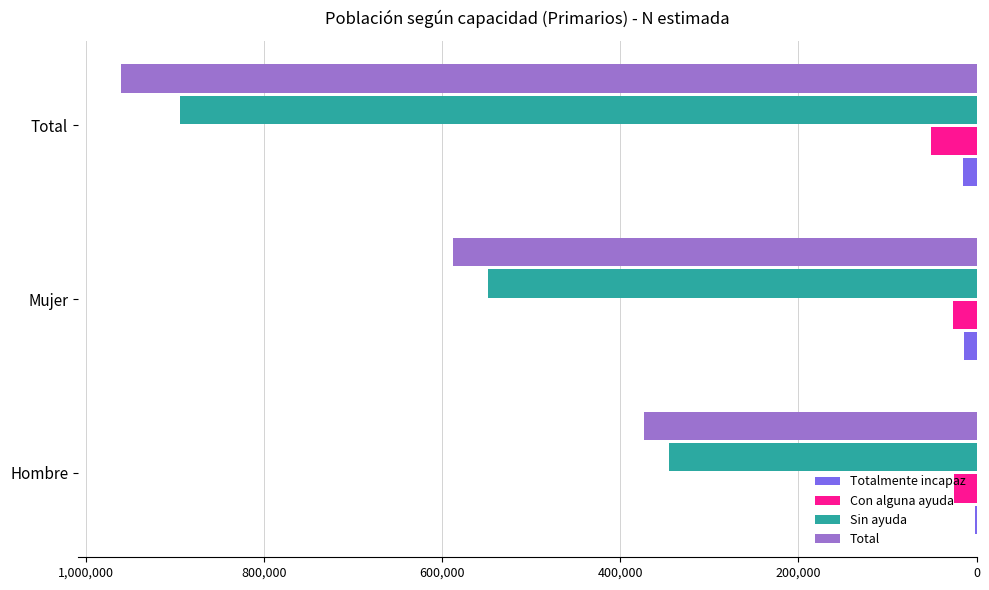

What is the highest value of the Totalmente incapaz series?

15717